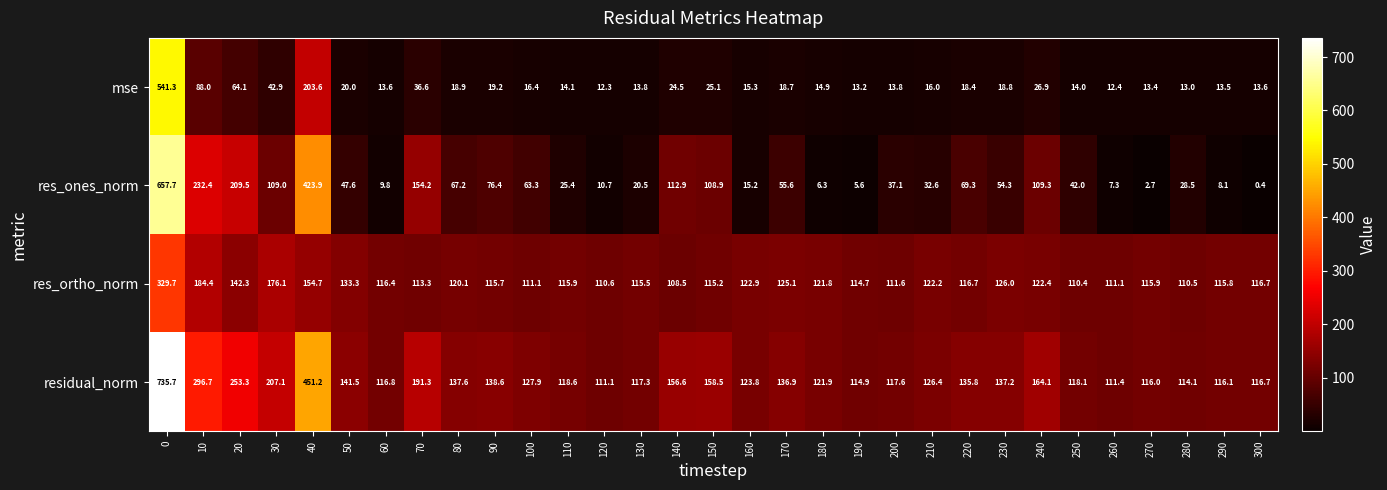

What is the total value across all series at 70?

495.4